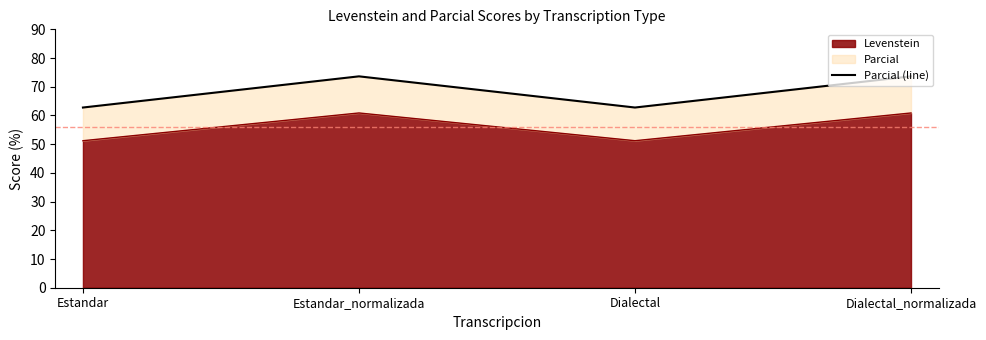

At which category does Levenstein reach its first local valley?

Dialectal